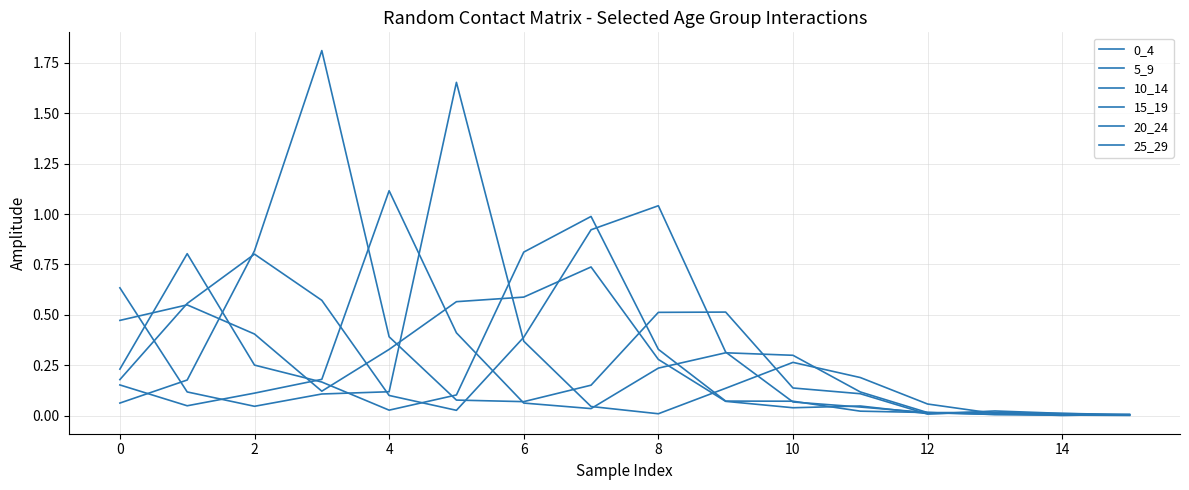

True or false: 25_29 and 0_4 cross at least once.

True